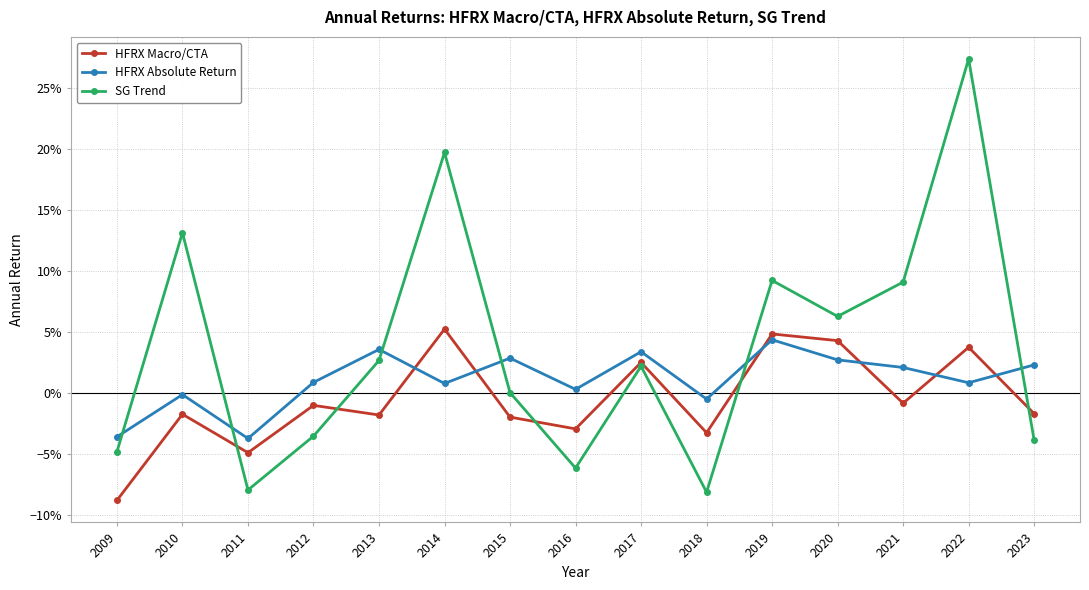

What are all the series names shown in the legend?

HFRX Macro/CTA, HFRX Absolute Return, SG Trend